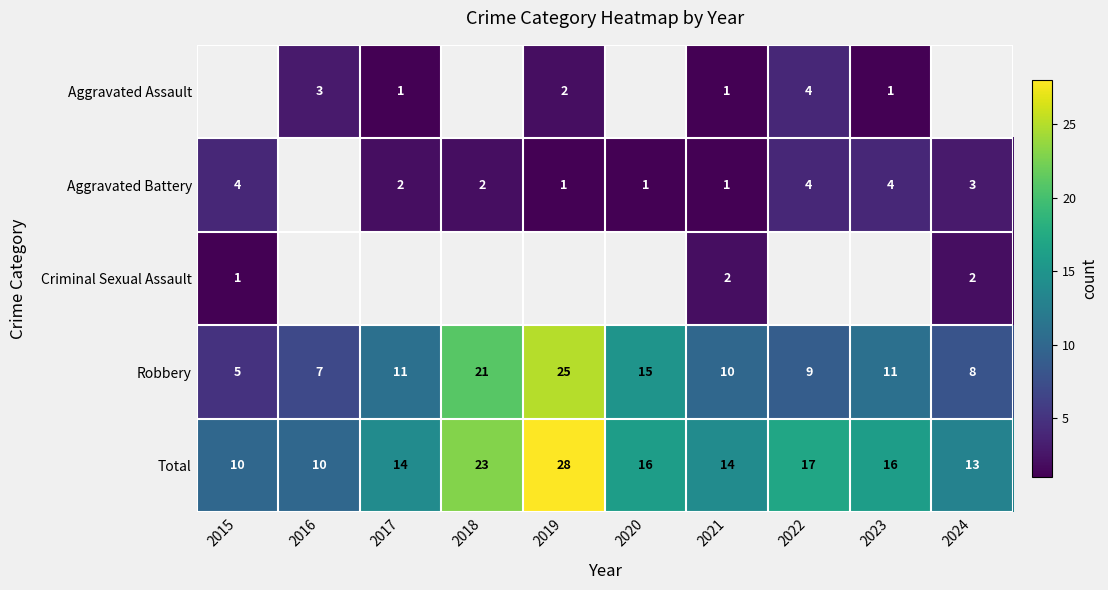

What is the maximum value for Total?

28